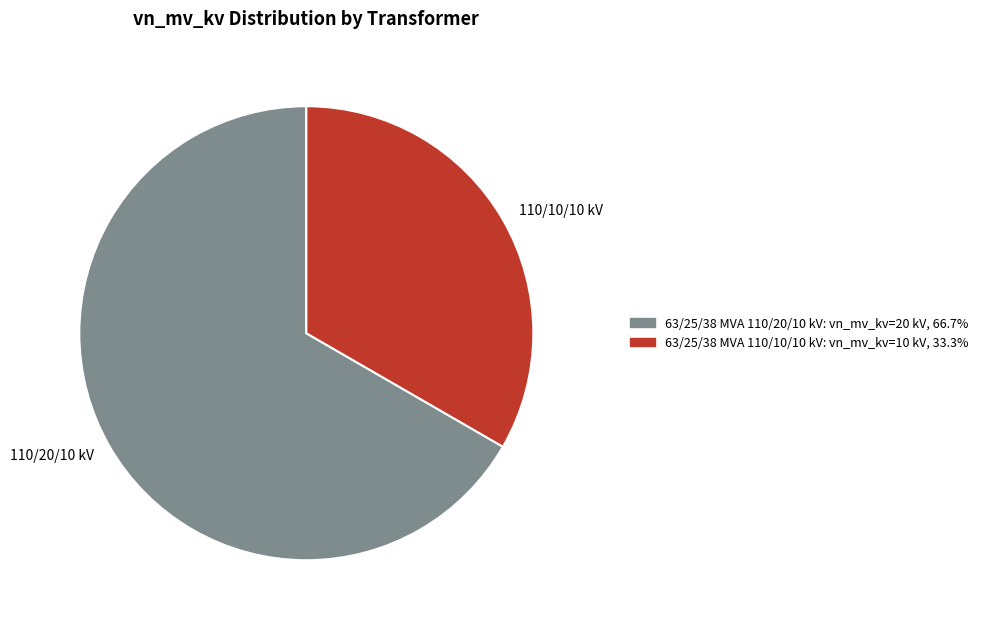

Is there any slice that represents more than half of the pie?

Yes